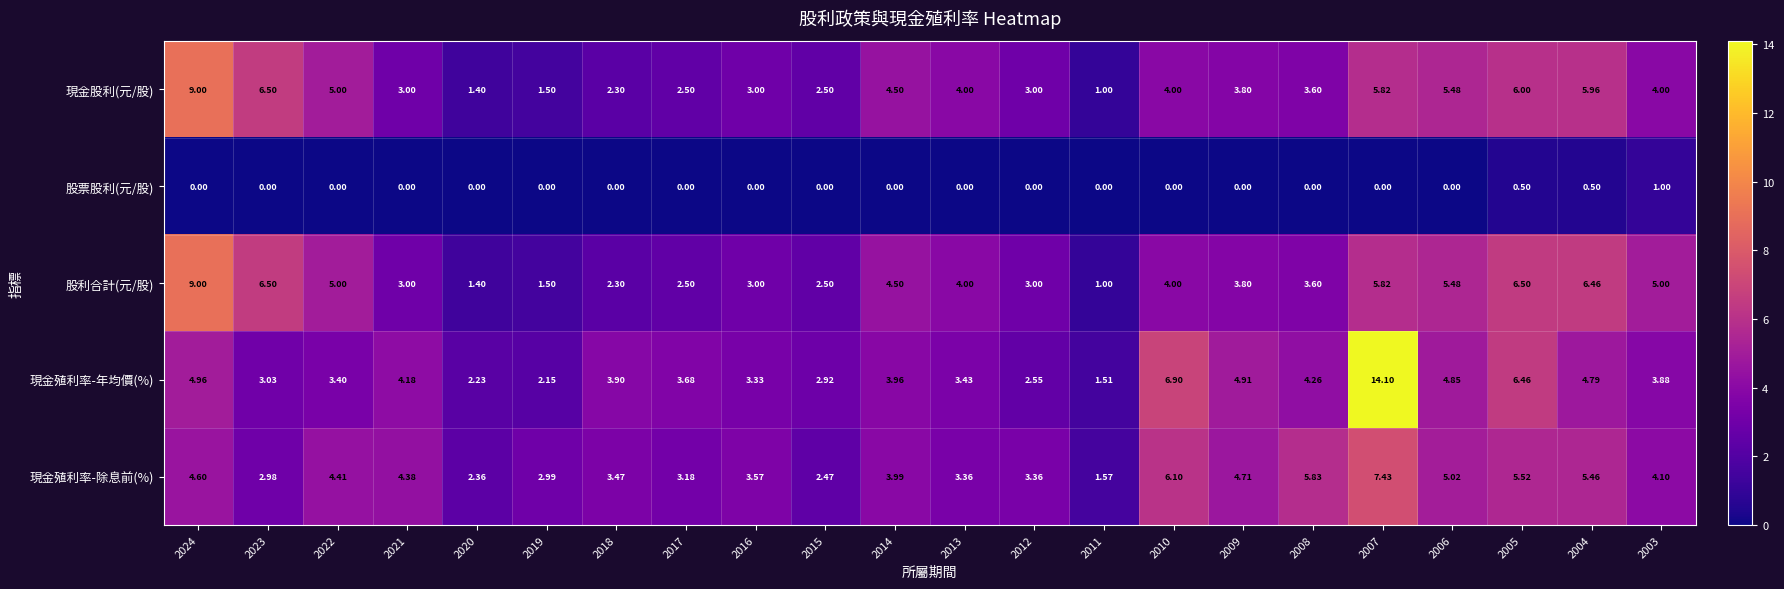

At 2004, list the series in order from largest to smallest.

股利合計(元/股), 現金股利(元/股), 現金殖利率-除息前(%), 現金殖利率-年均價(%), 股票股利(元/股)